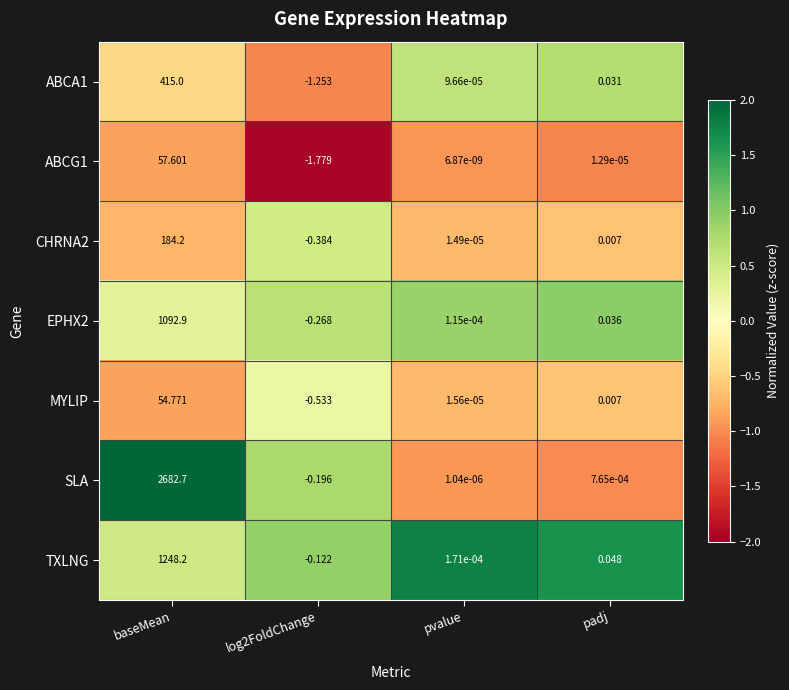

At which category is the sum across all series the highest?

baseMean